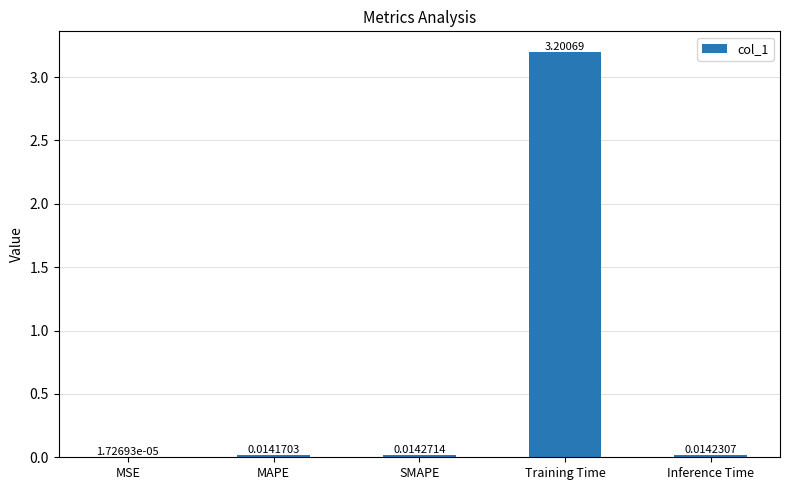

Are the bars horizontal?

No